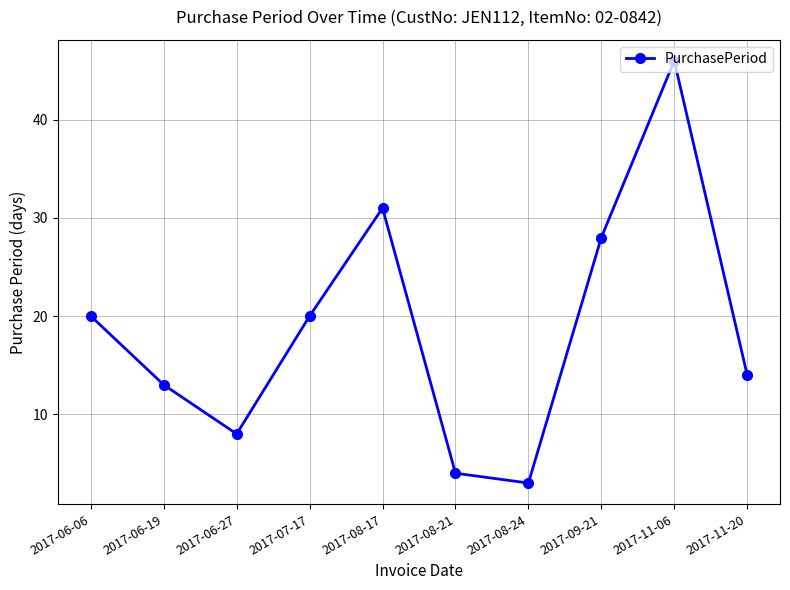

True or false: the data has more than 1 interior local peaks.

True